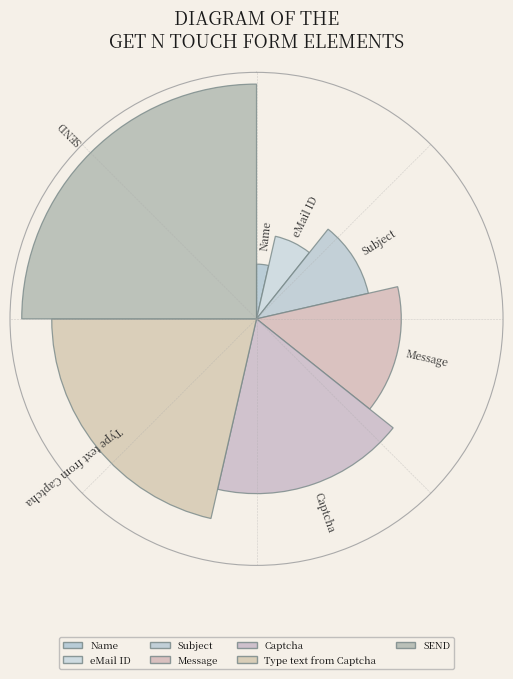

Which slice is the smallest?

Name